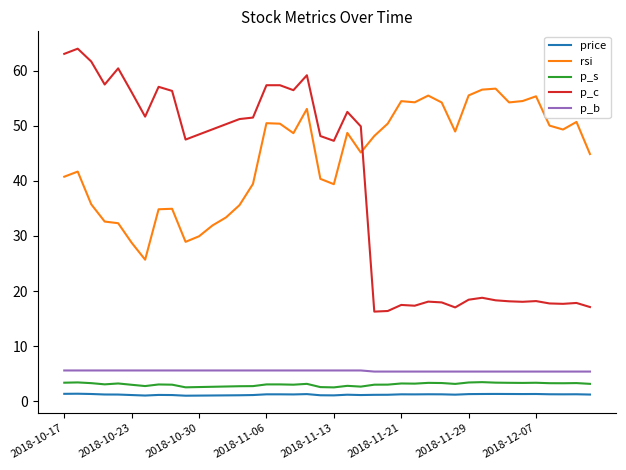

What is the difference between the second highest and minimum values in the p_c series?

46.8